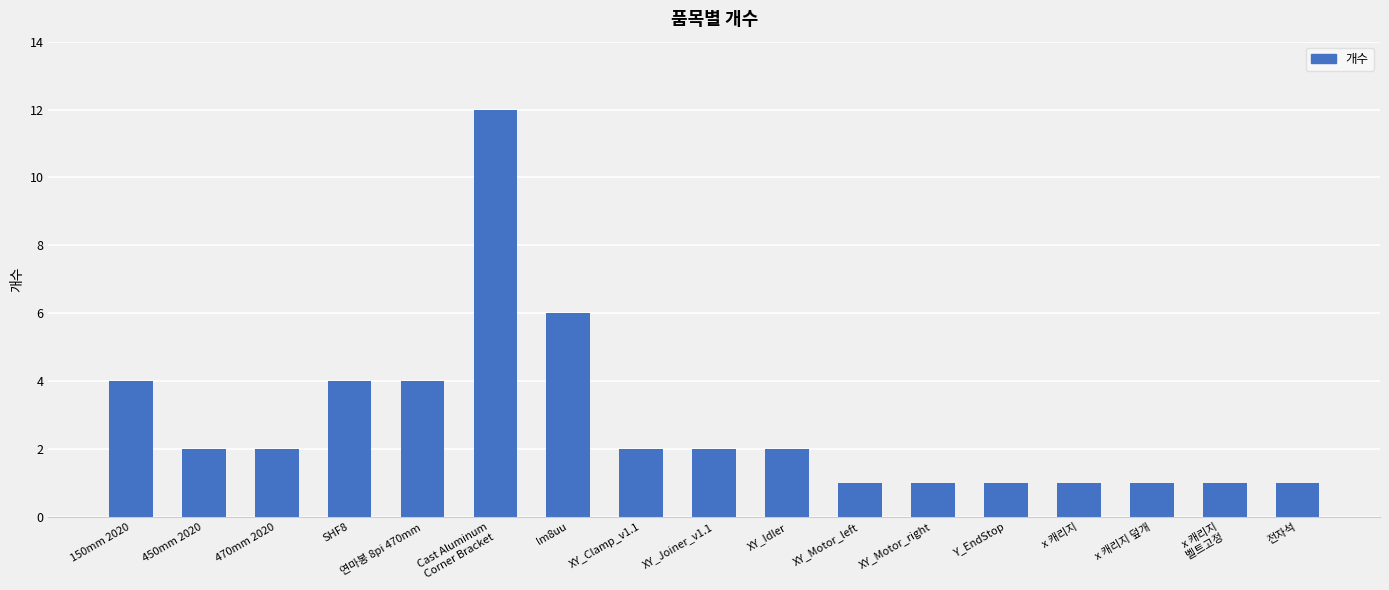

What is the change in value from Cast Aluminum
Corner Bracket to lm8uu?

-6